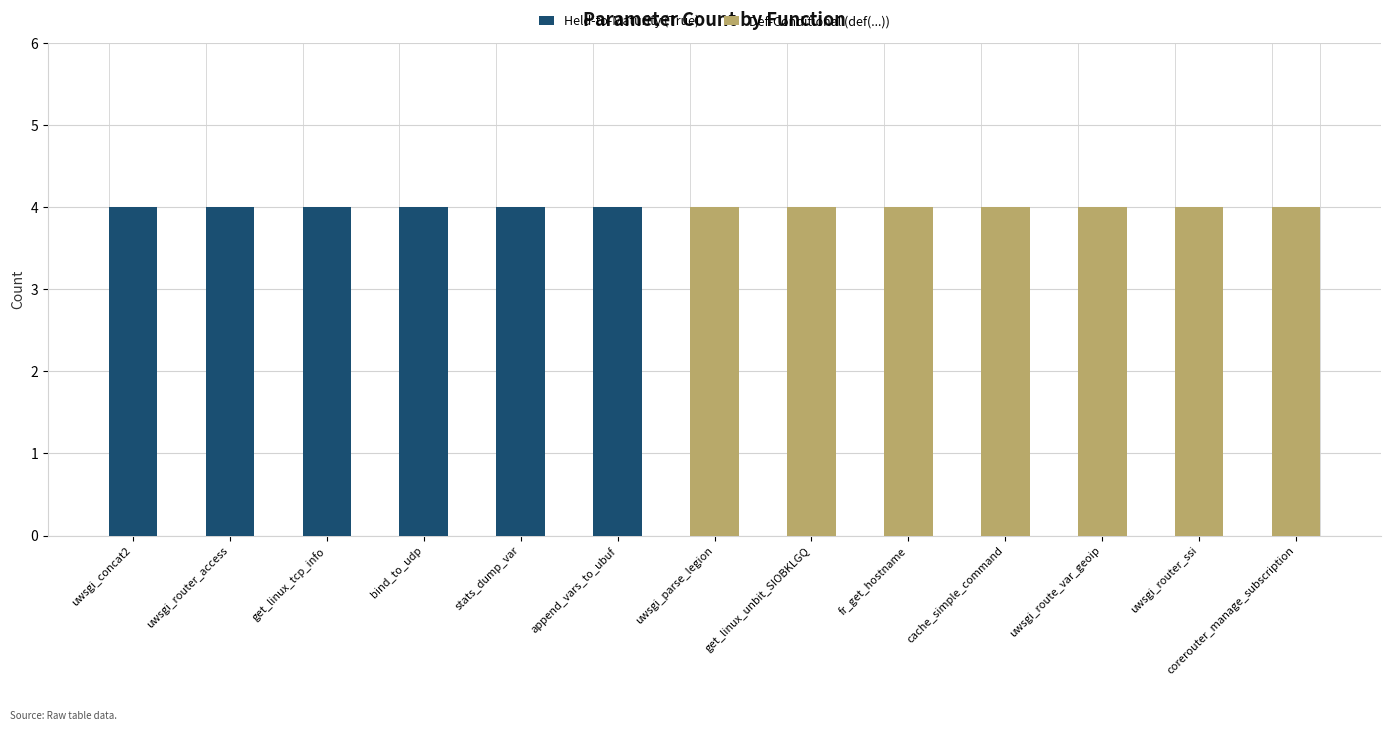

Which series has the largest total across all categories?

Def-Conditional (def(...))